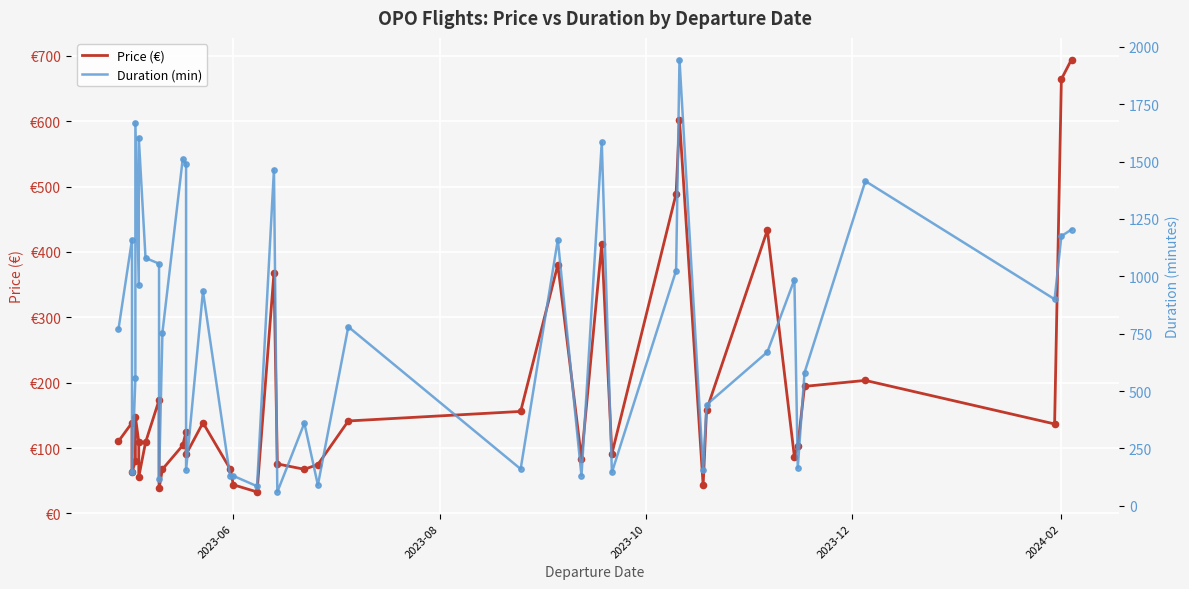

Is the value of Price (€) at 30 greater than the value of Duration (min) at 35?

No